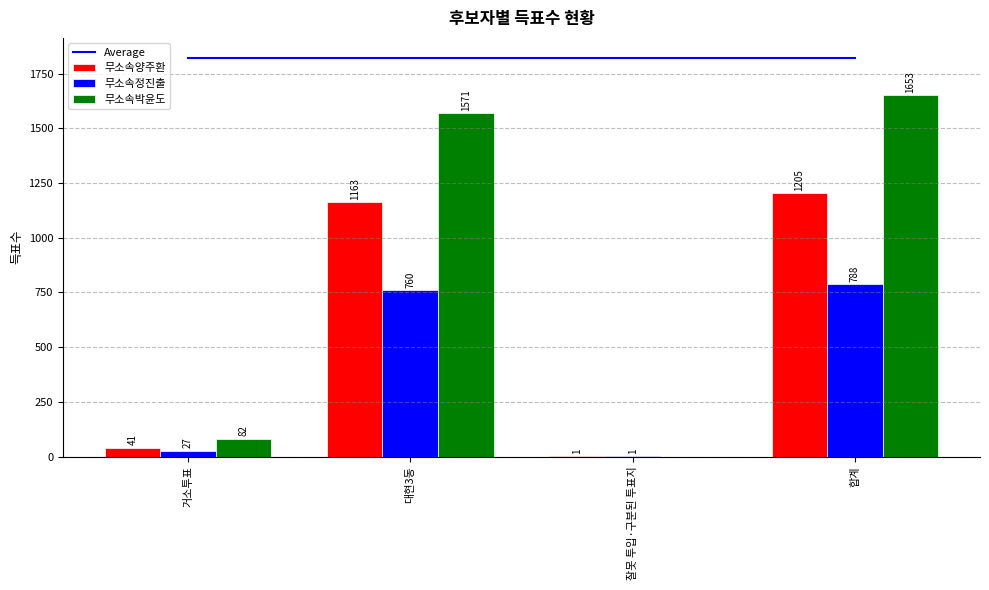

Does the chart contain any negative values?

No